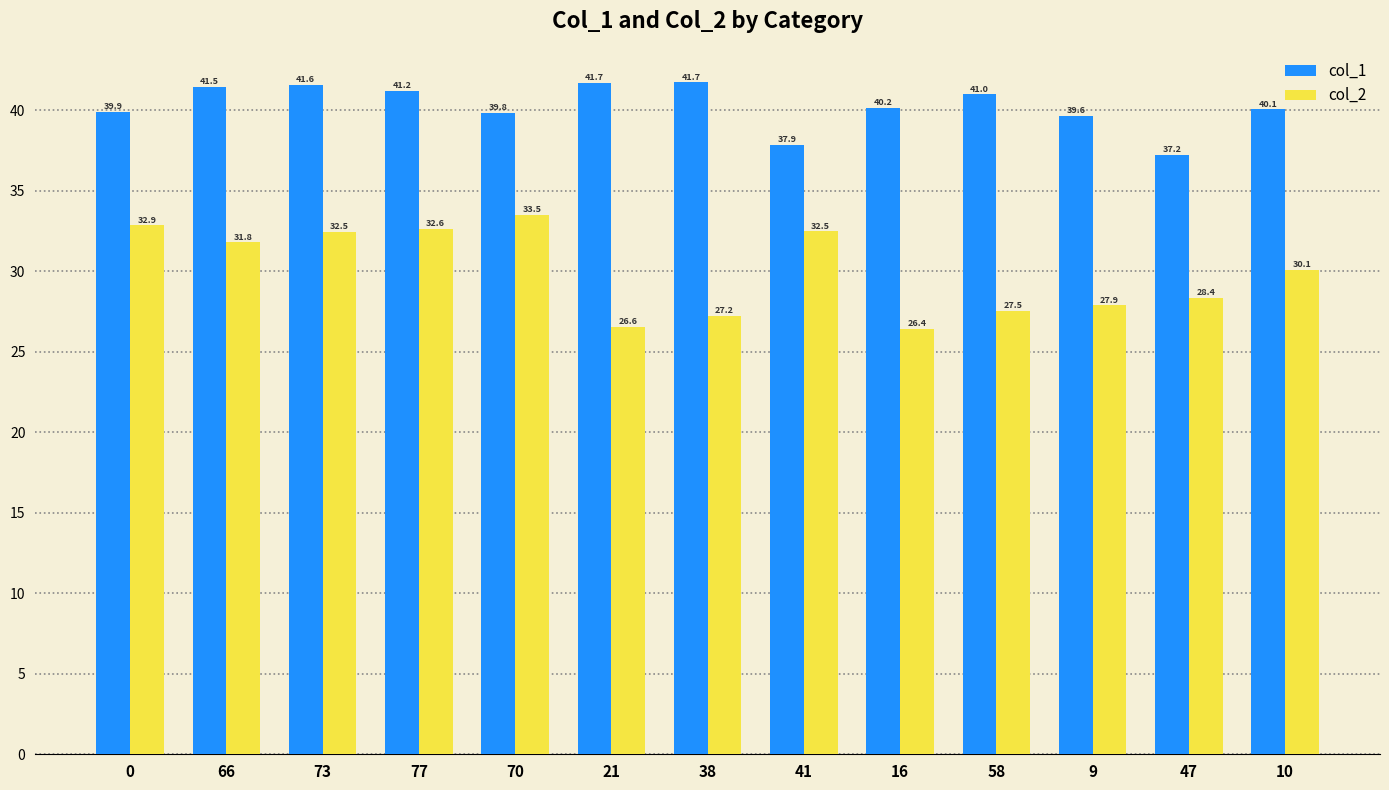

What is the highest value of the col_2 series?

33.5